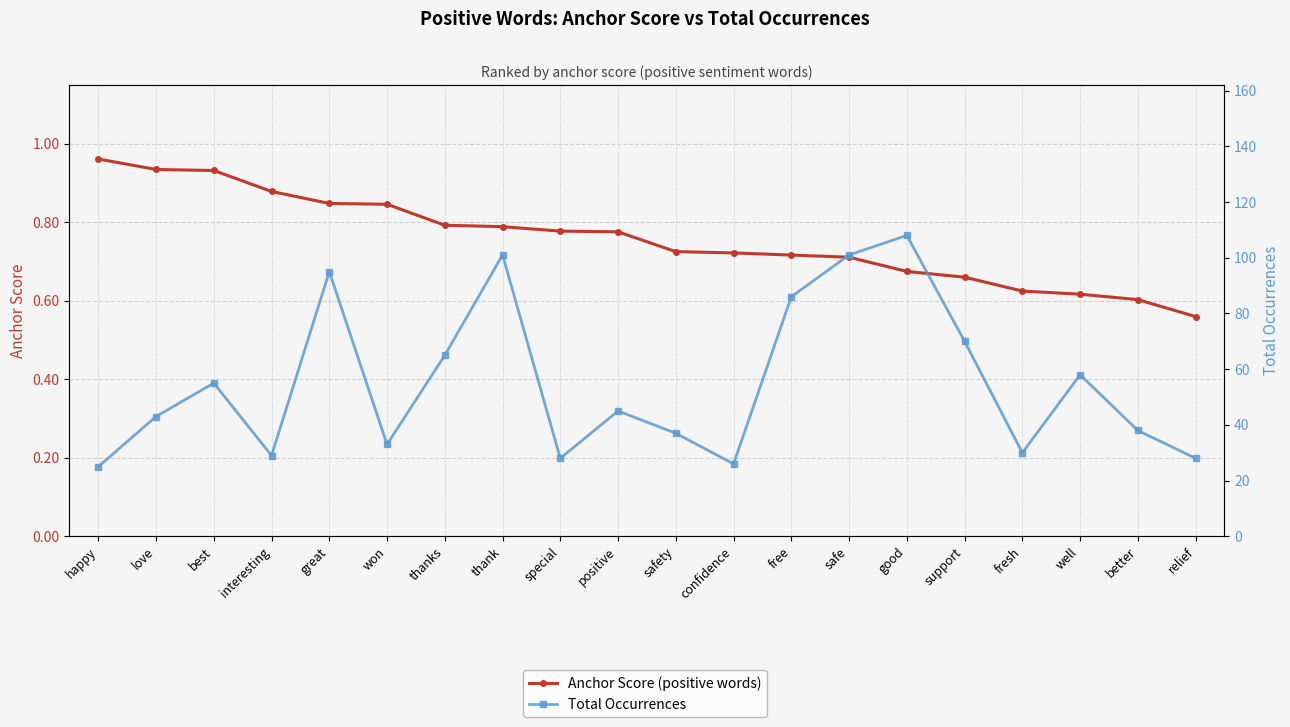

What is the difference between the Anchor Score (positive words) values at free and thank?

0.1